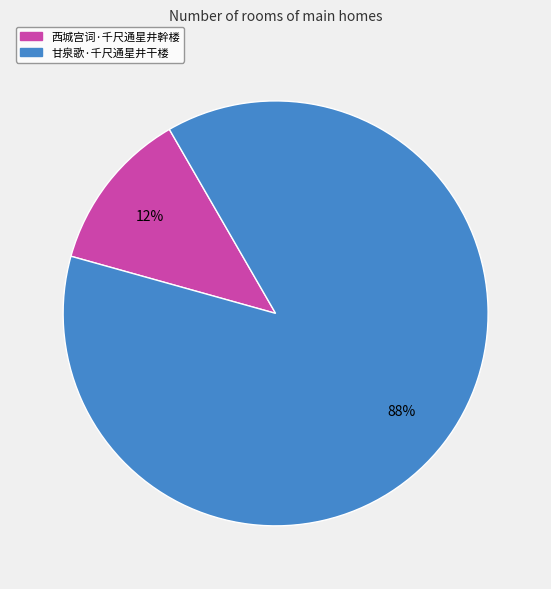

Which category has the biggest portion of the pie?

甘泉歌·千尺通星井干楼